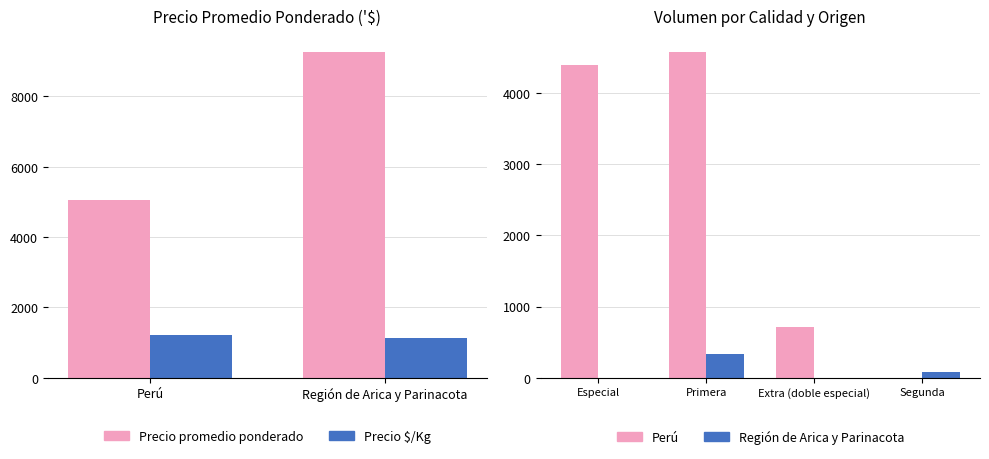

What is the highest value of the Precio $/Kg series?

1218